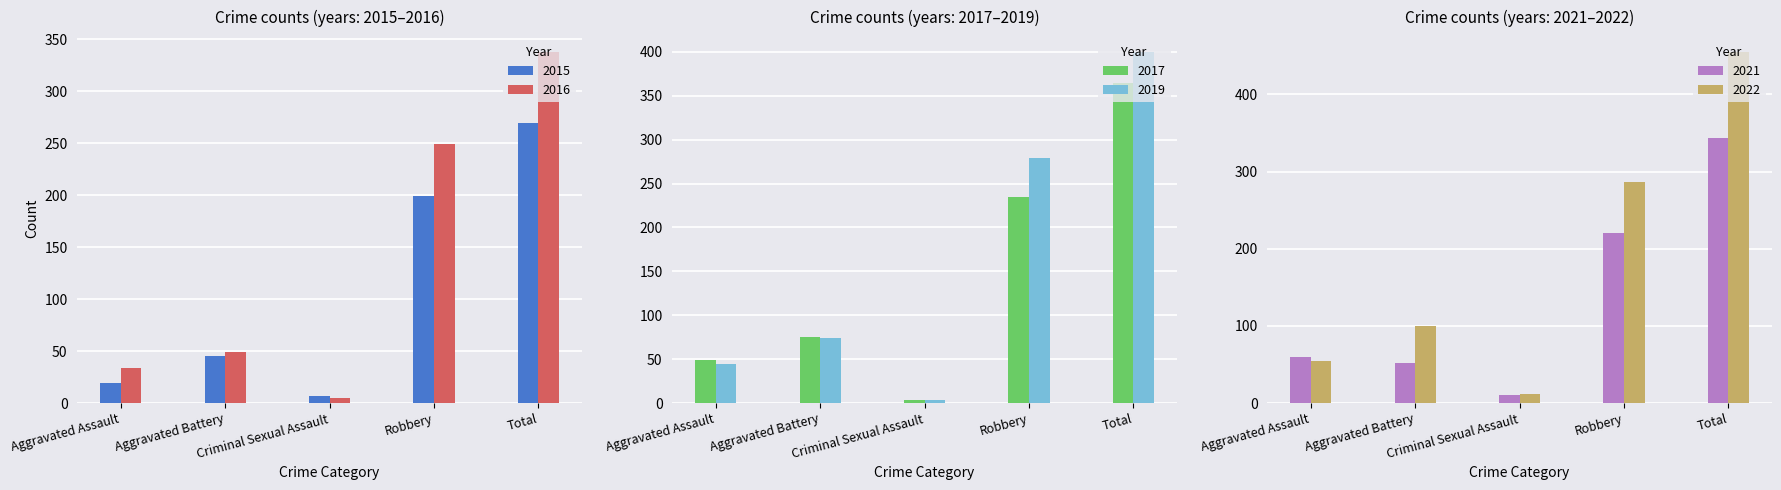

What is the difference between the 2019 values at Aggravated Battery and Total?

326